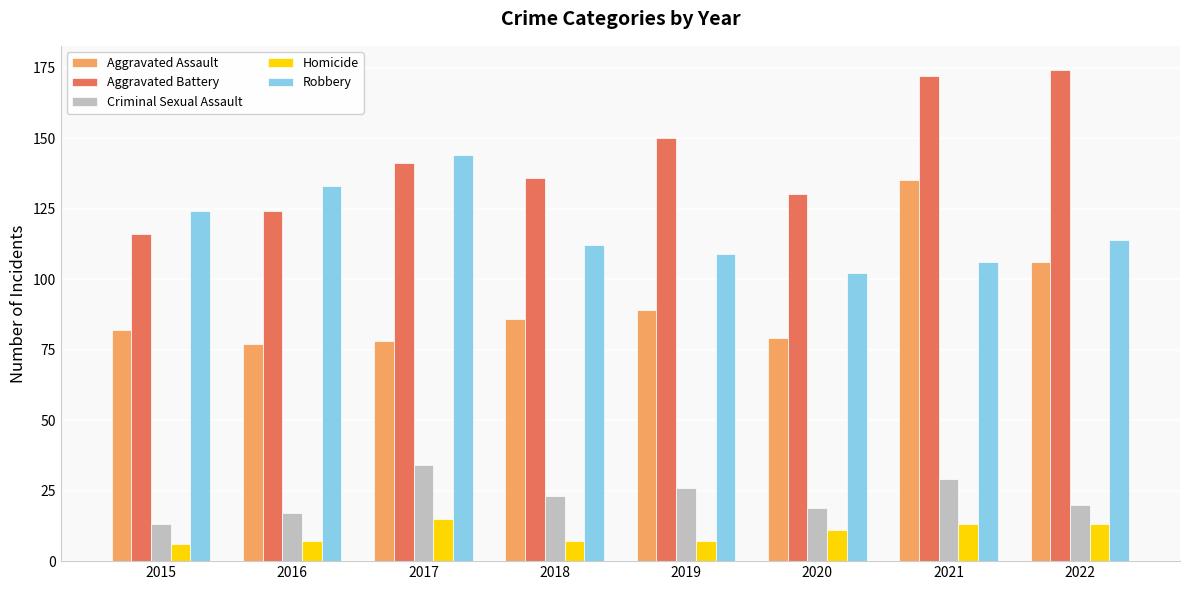

What is the difference between the maximum and minimum values in the Criminal Sexual Assault series?

21